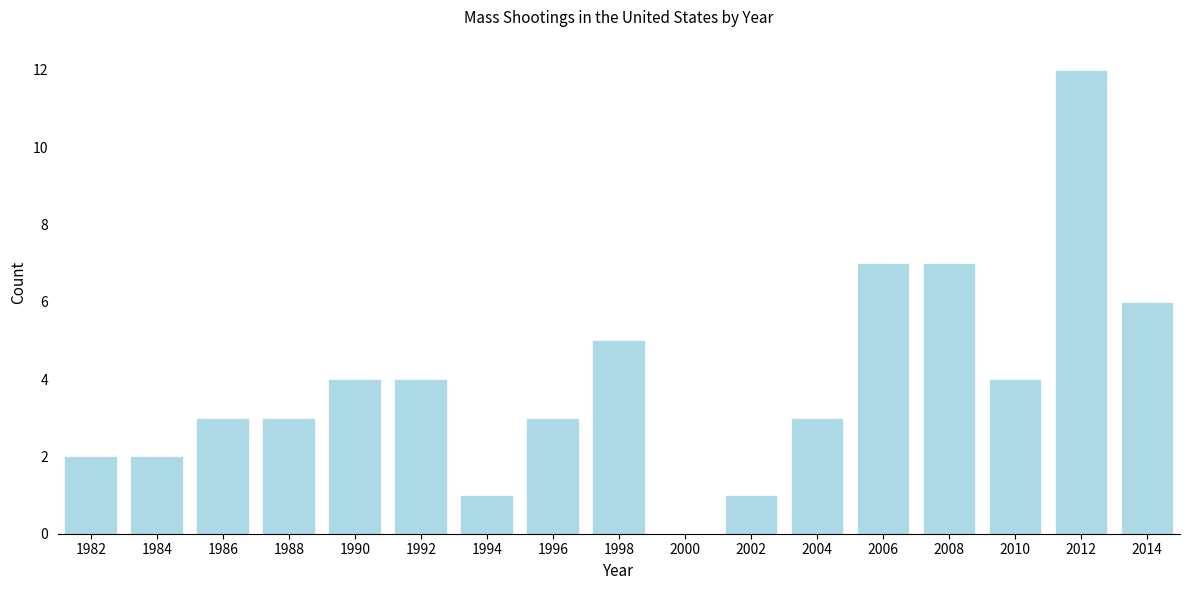

Reading left to right, what are all the values shown in this chart?

1982=2	1984=2	1986=3	1988=3	1990=4	1992=4	1994=1	1996=3	1998=5	2000=0	2002=1	2004=3	2006=7	2008=7	2010=4	2012=12	2014=6